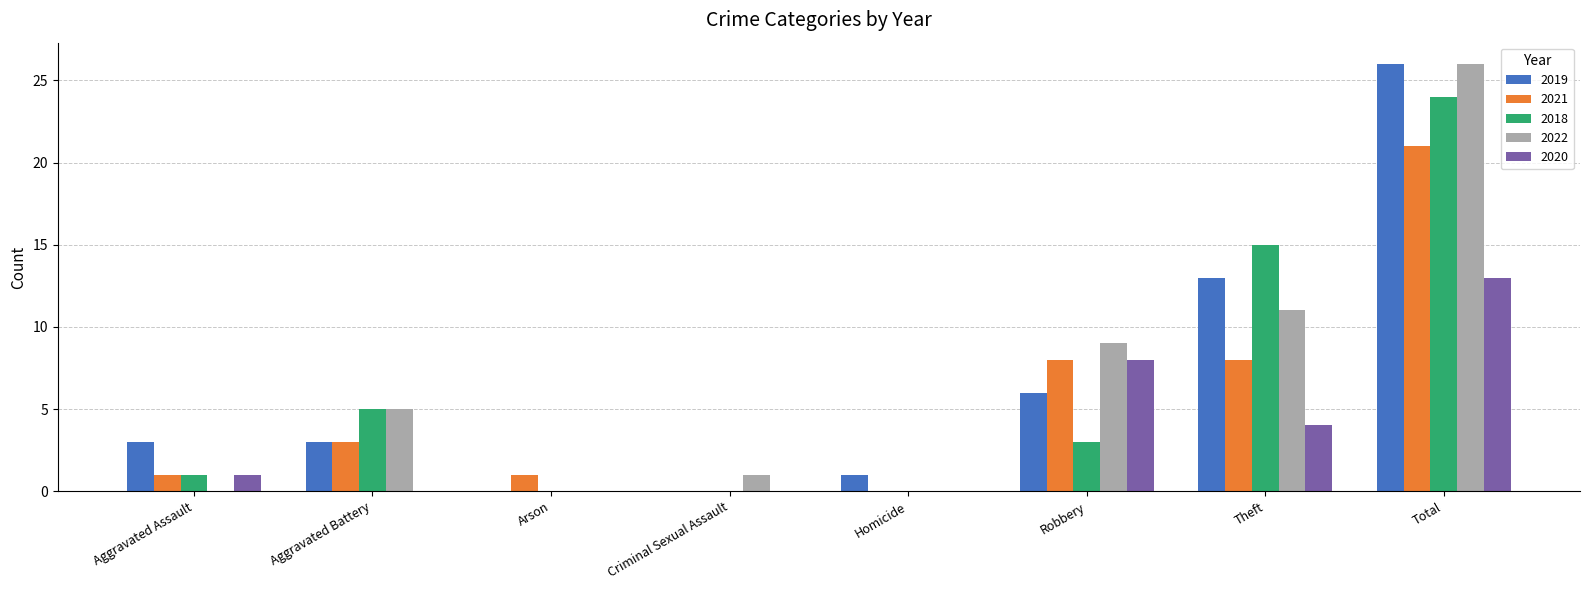

What is the total value across all series at Homicide?

1